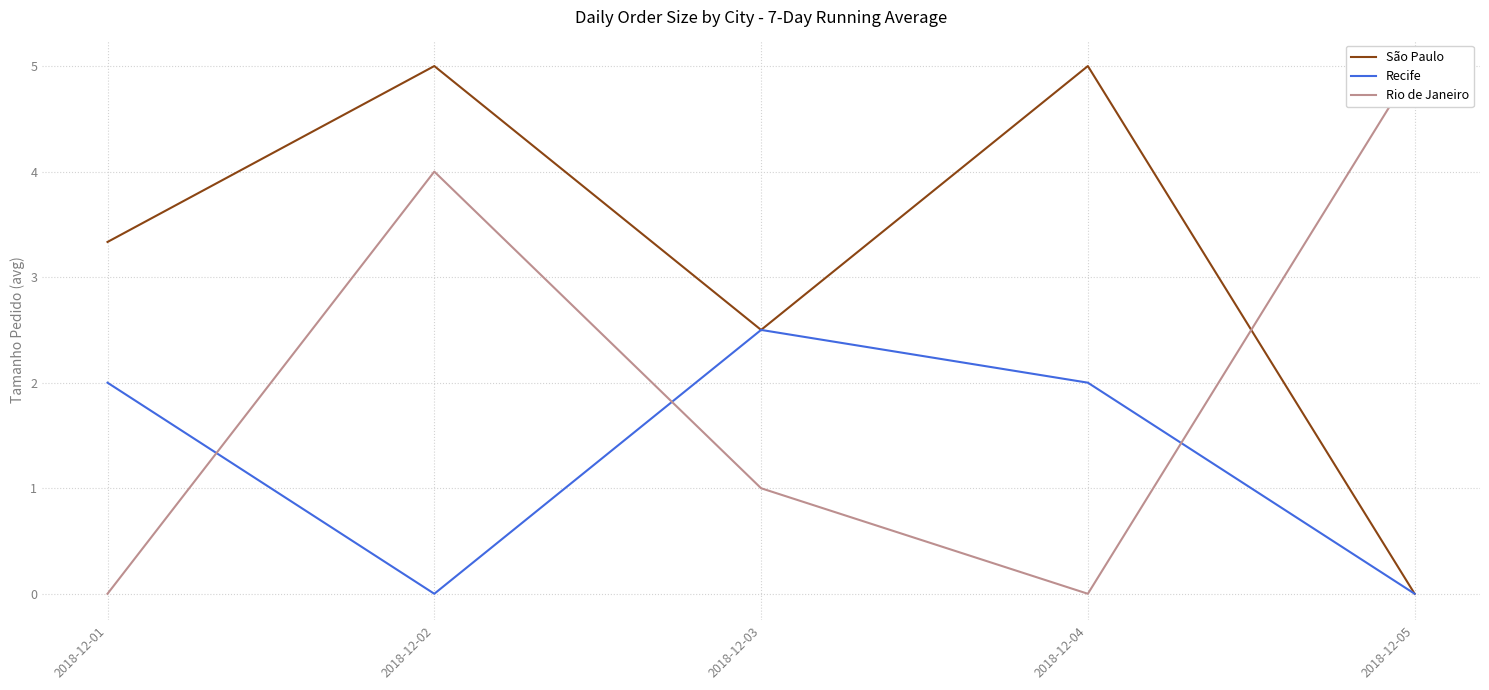

What is the value of the Recife point at the 1st from the left?

2.0